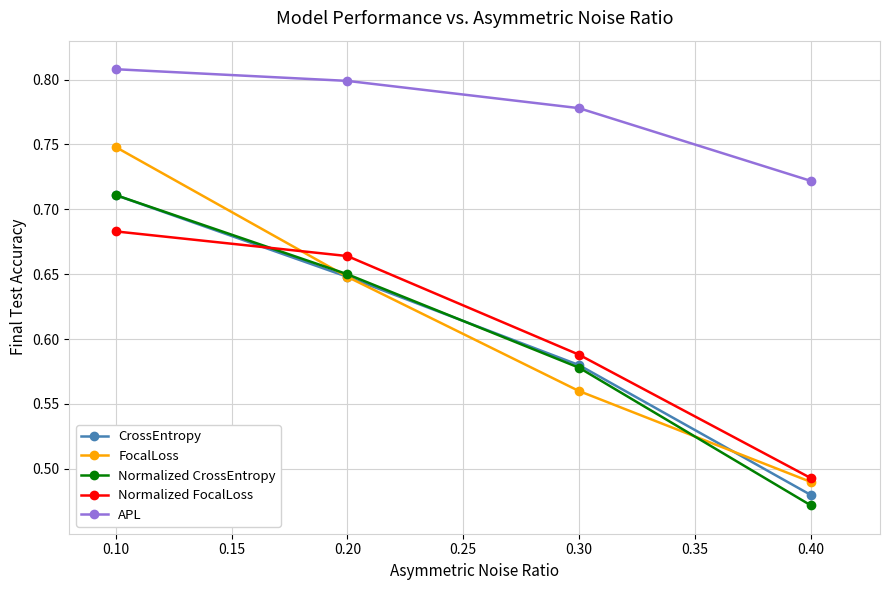

What are all the series names shown in the legend?

CrossEntropy, FocalLoss, Normalized CrossEntropy, Normalized FocalLoss, APL